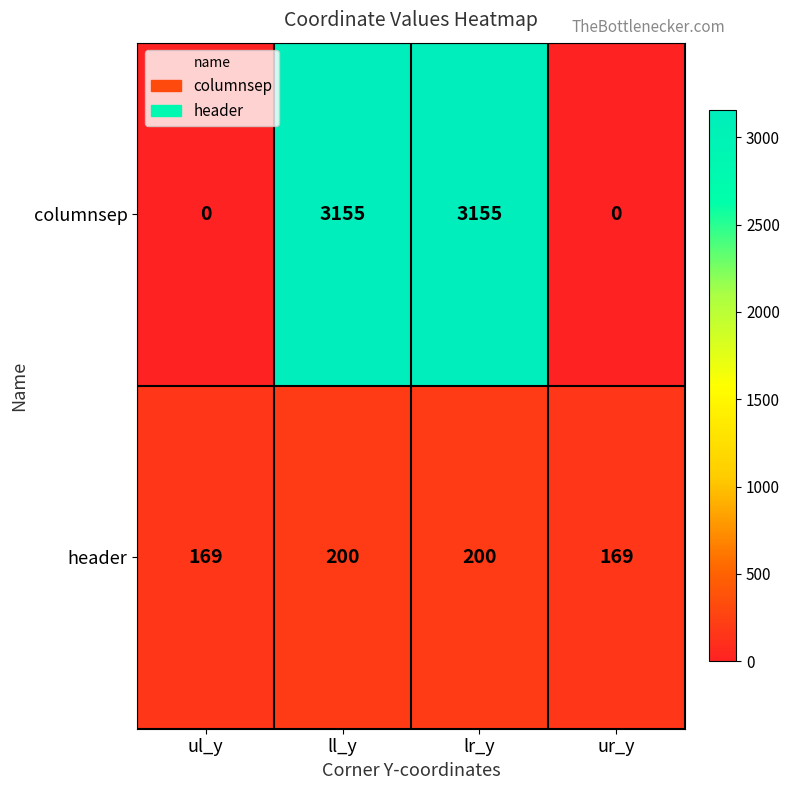

What is the greatest value displayed?

3155